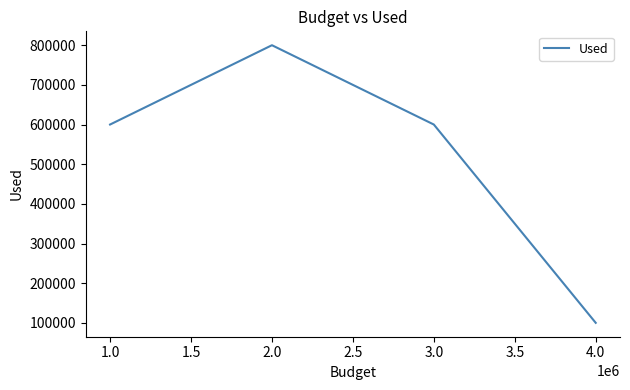

Is this an area chart (filled region under the line)?

No